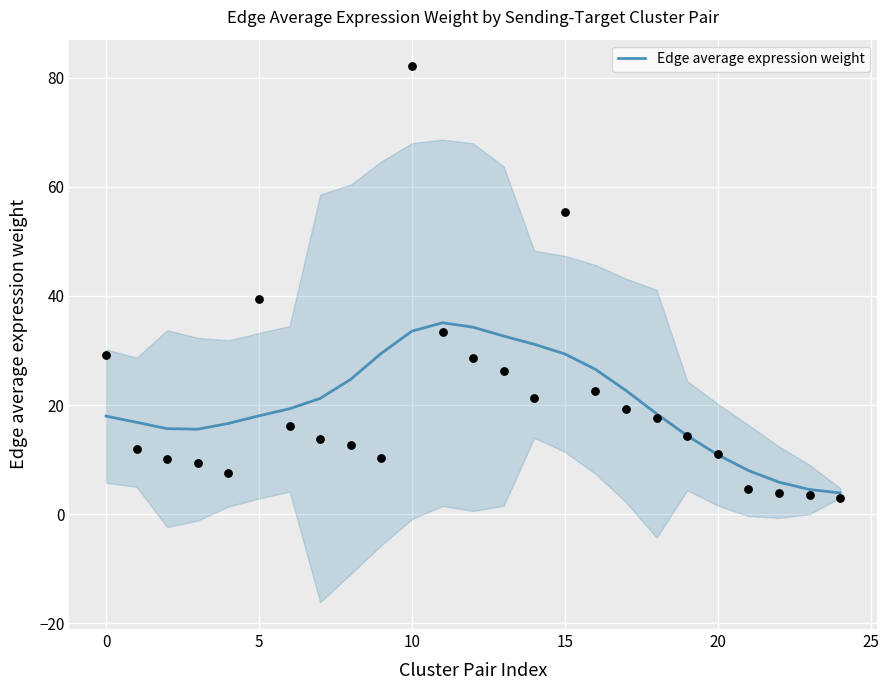

What is the change in value from 12 to 18?

-15.9